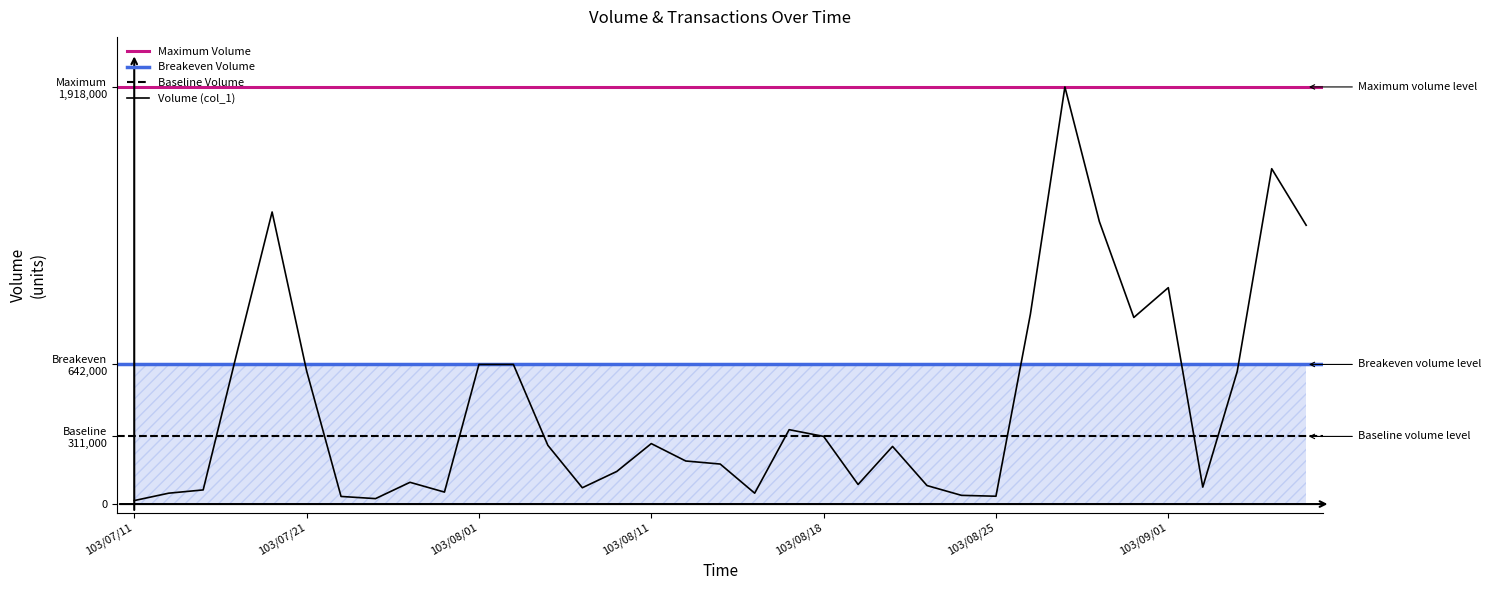

Count the number of values greater than 265000.

17